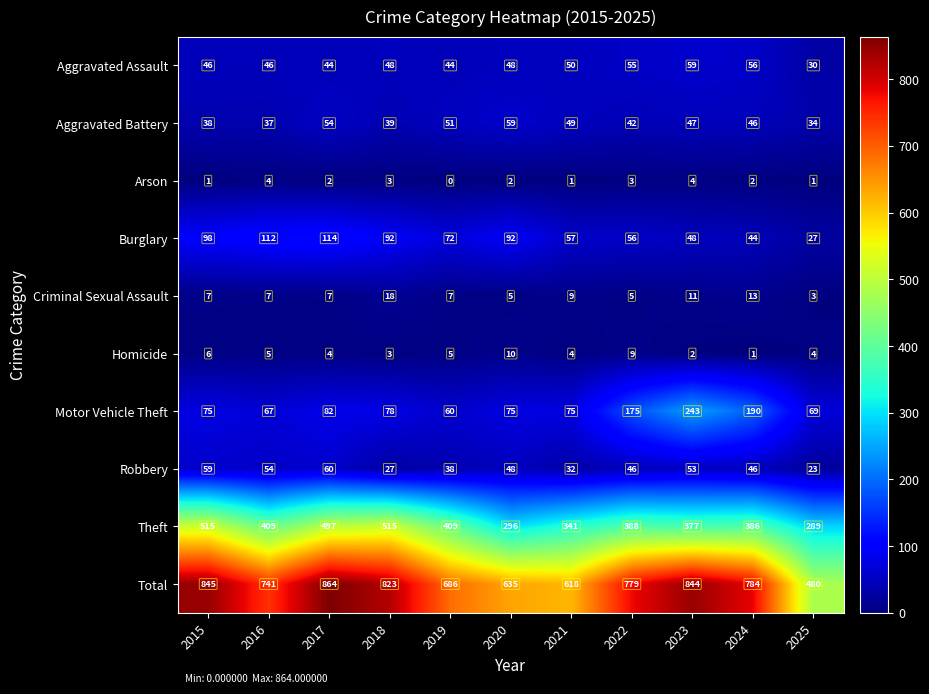

What is the greatest value displayed?

864